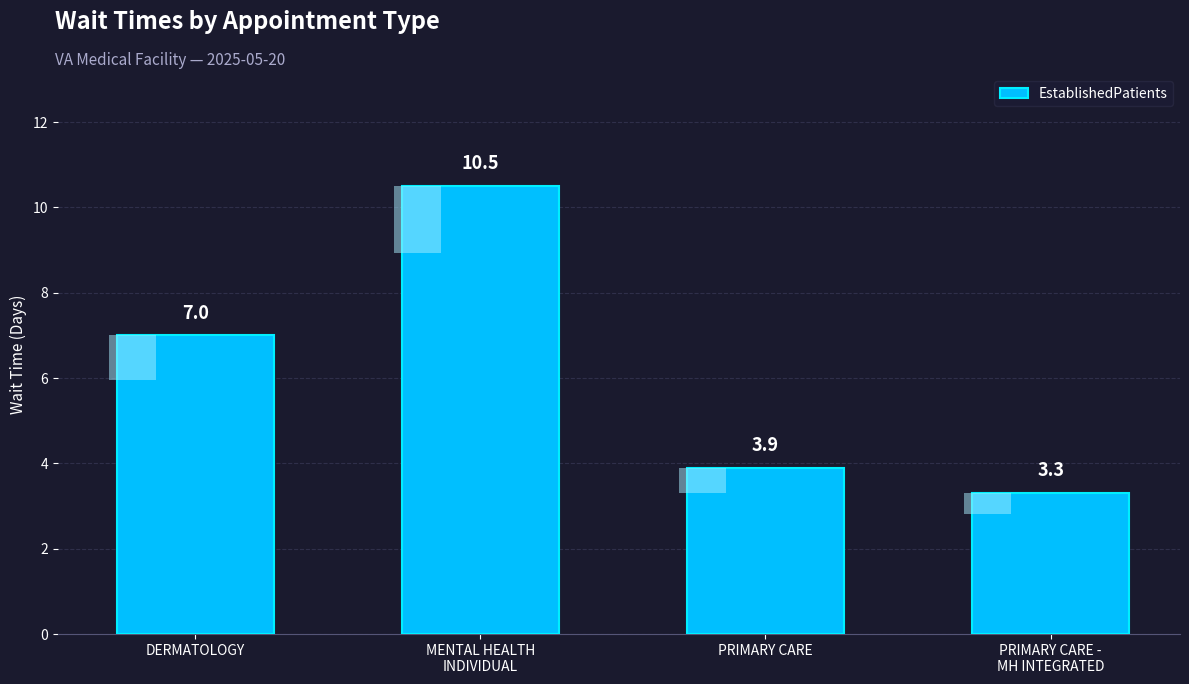

Reading right to left, extract all data points from this chart.

3.3	3.9	10.5	7.0